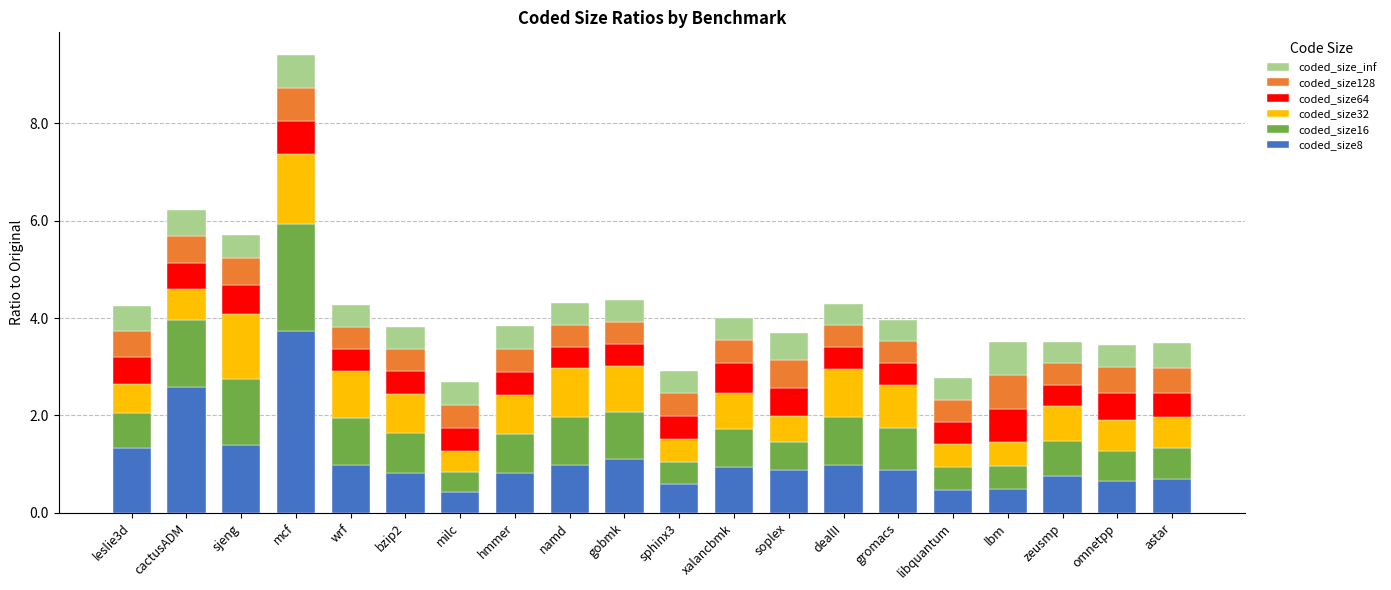

What is the total value across all series at gobmk?

4.4